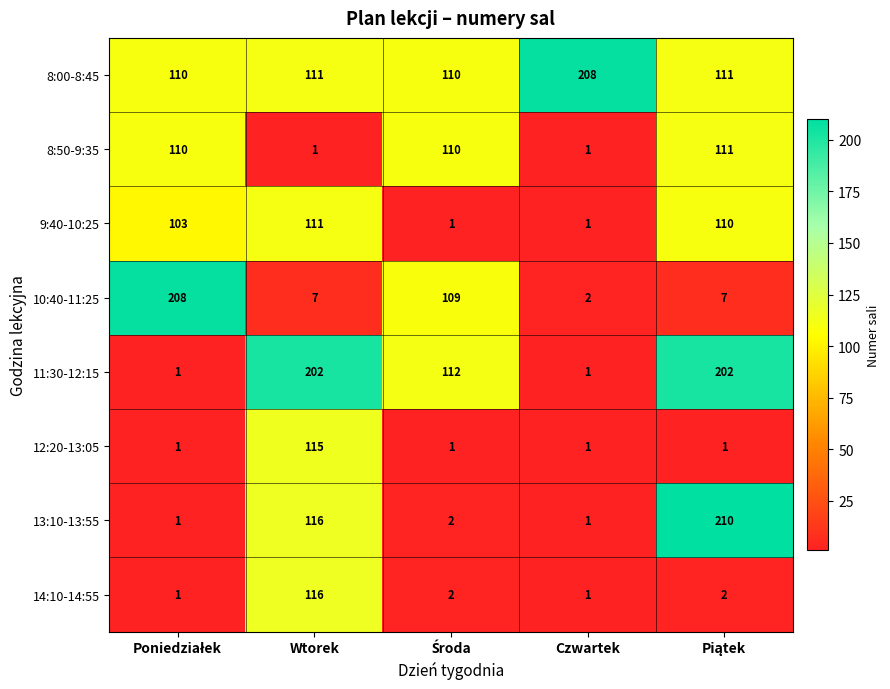

What is the maximum value shown in the chart?

210